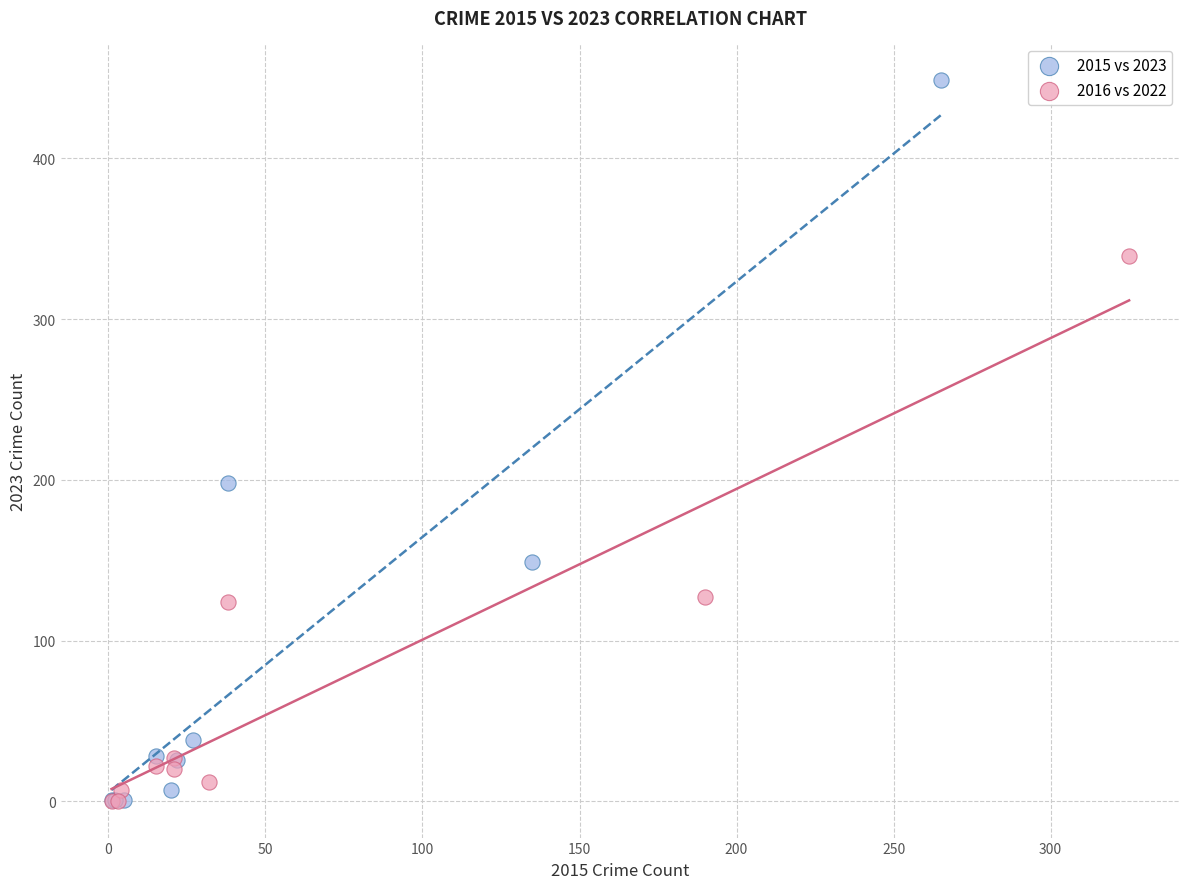

Which series has the widest spread of Y values?

2015 vs 2023